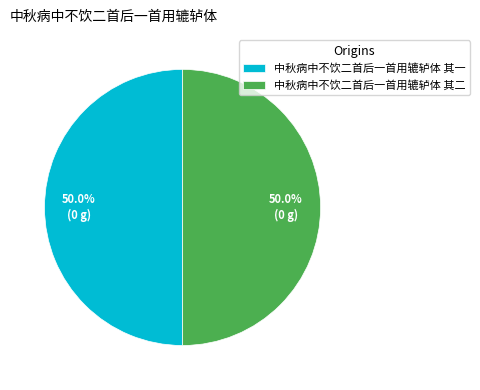

Approximately how many times larger is the value at 中秋病中不饮二首后一首用辘轳体 其一 compared to 中秋病中不饮二首后一首用辘轳体 其二?

1.0